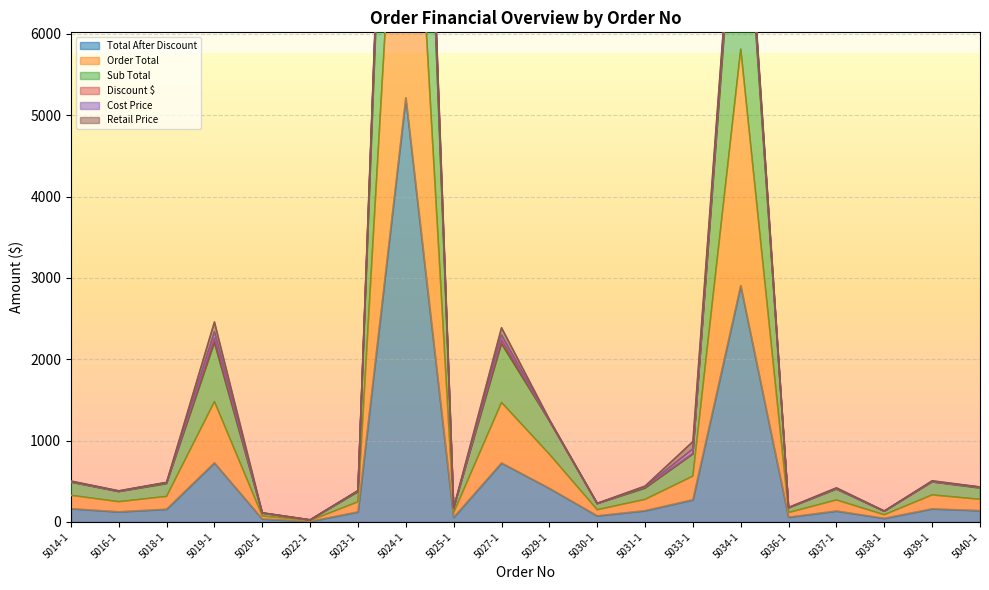

In Total After Discount, how many points are higher than both neighbors (excluding endpoints)?

6